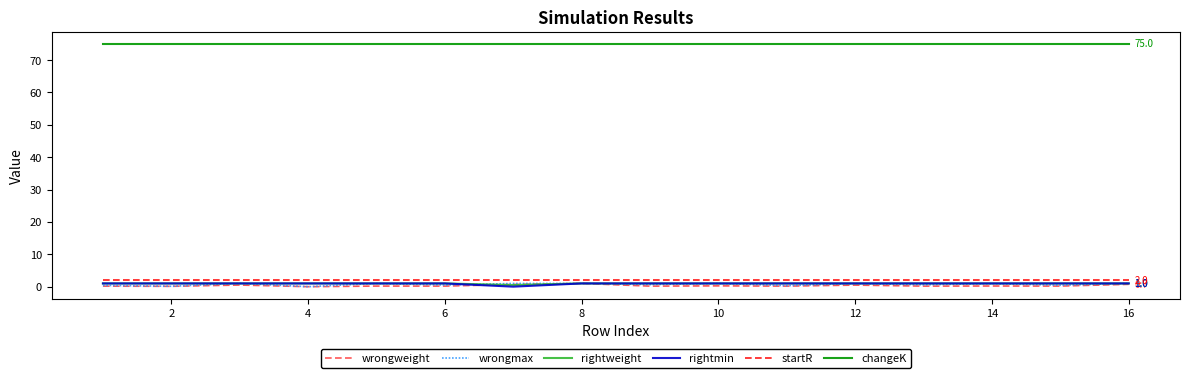

Which series has the largest total across all categories?

changeK